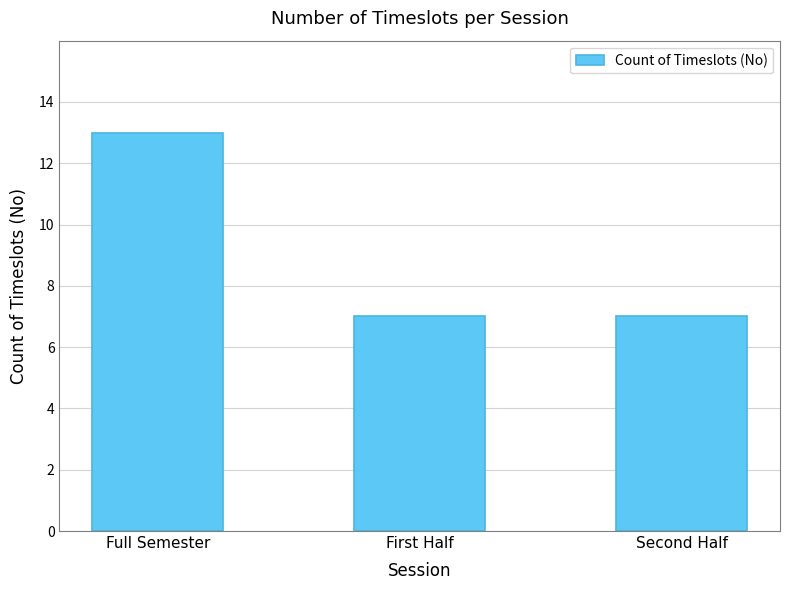

What is the label of the 3rd bar from the left?

Second Half